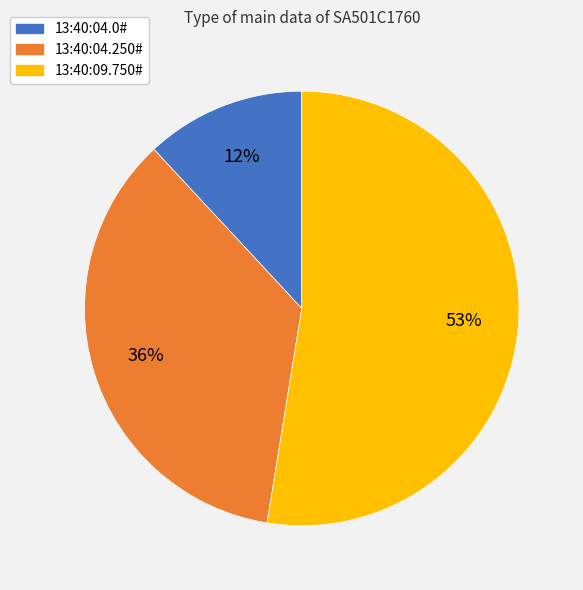

What is the ratio of the value at 13:40:04.250# to the value at 13:40:04.0#?

3.0